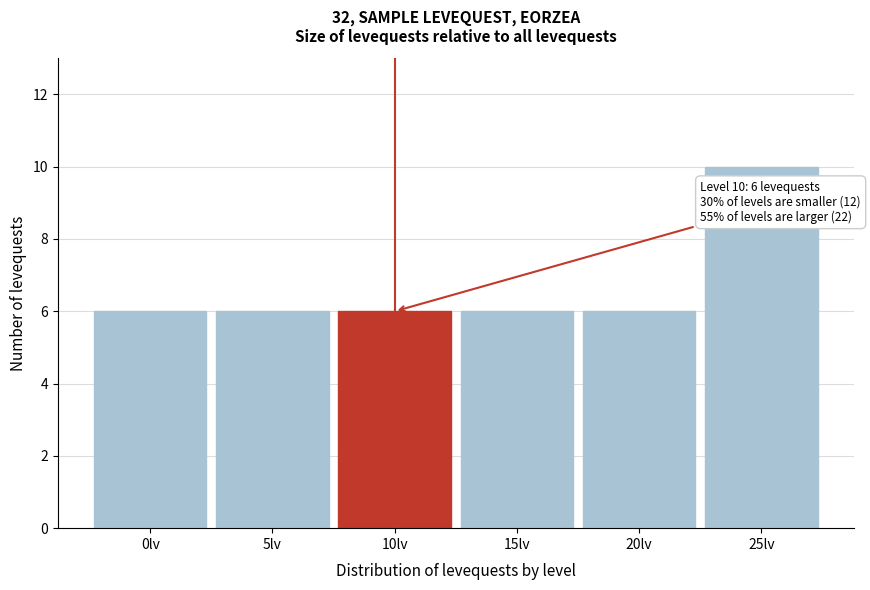

Reading left to right, what are all the values shown in this chart?

6	6	6	6	6	10